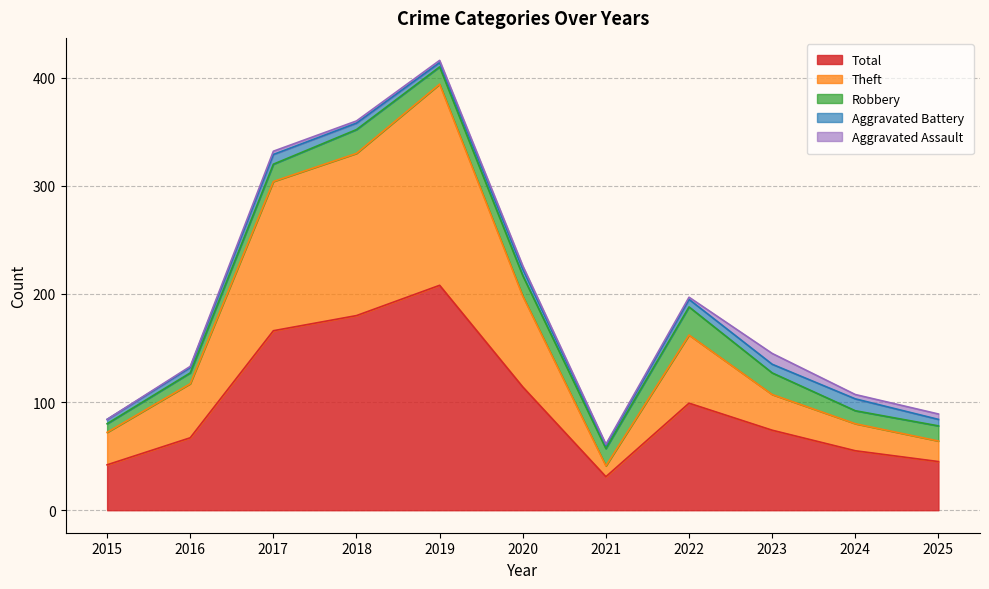

What is the difference between the highest and lowest values at 2025?

40